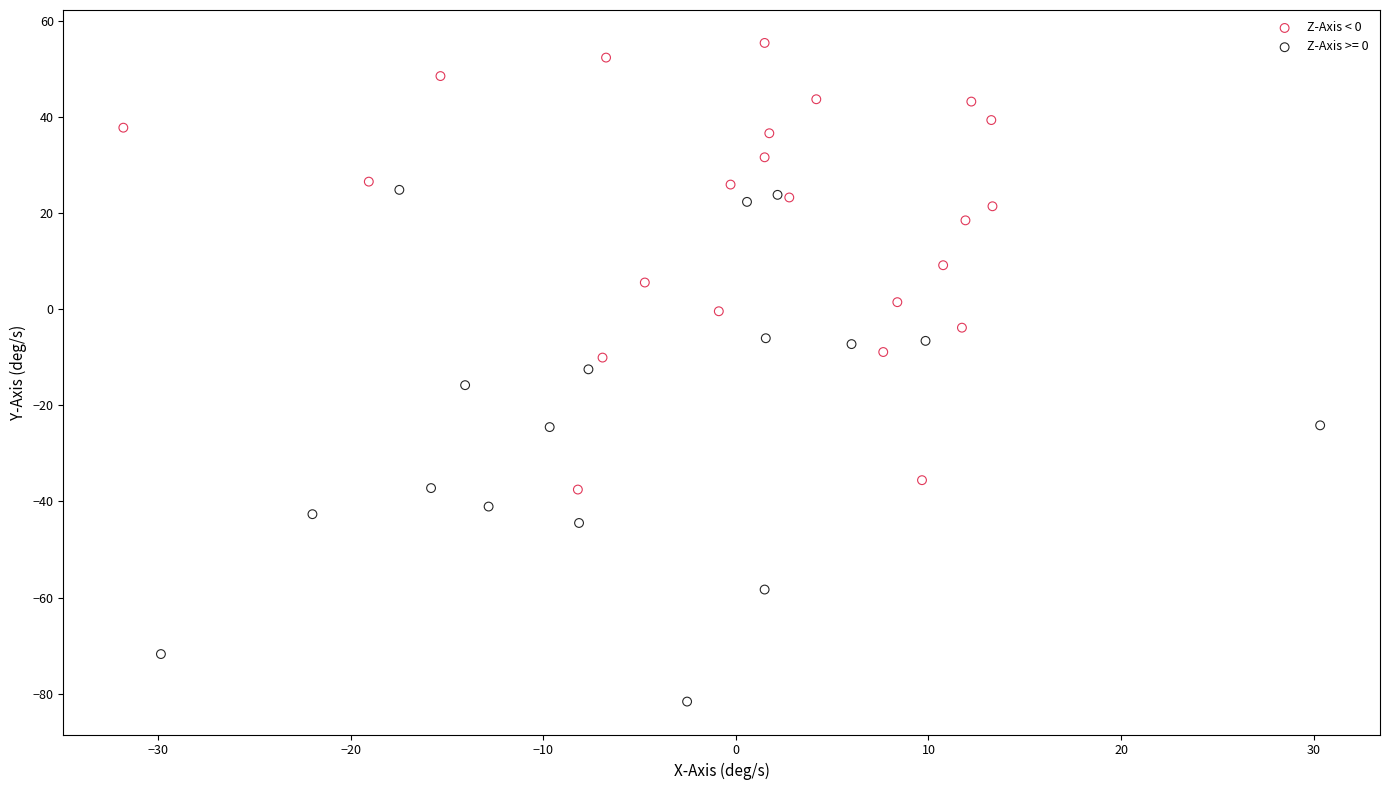

Which series reaches the minimum Y coordinate?

Z-Axis >= 0